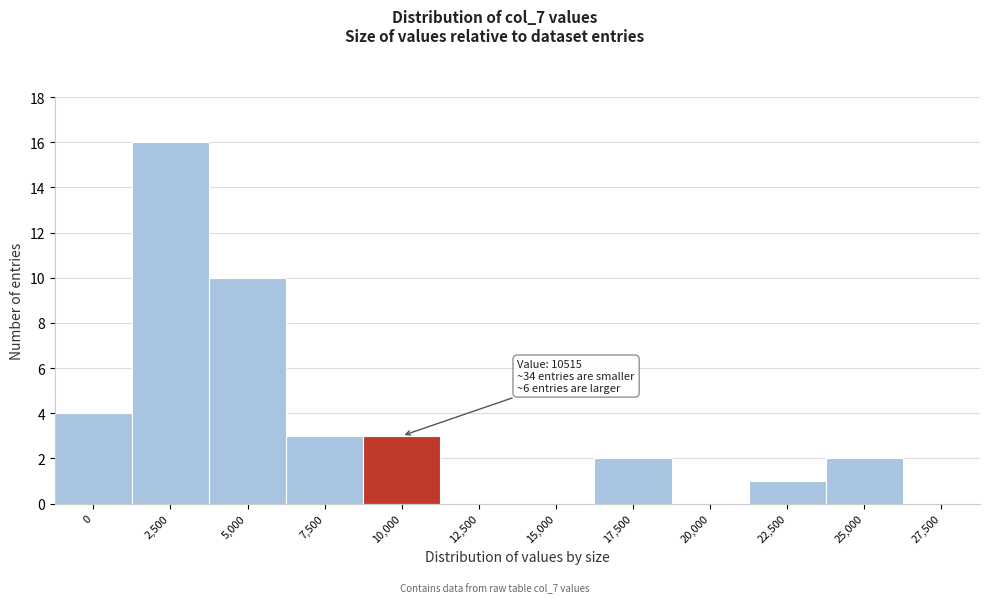

Reading right to left, transcribe all the data shown in this chart.

27,500=0	25,000=2	22,500=1	20,000=0	17,500=2	15,000=0	12,500=0	10,000=3	7,500=3	5,000=10	2,500=16	0=4